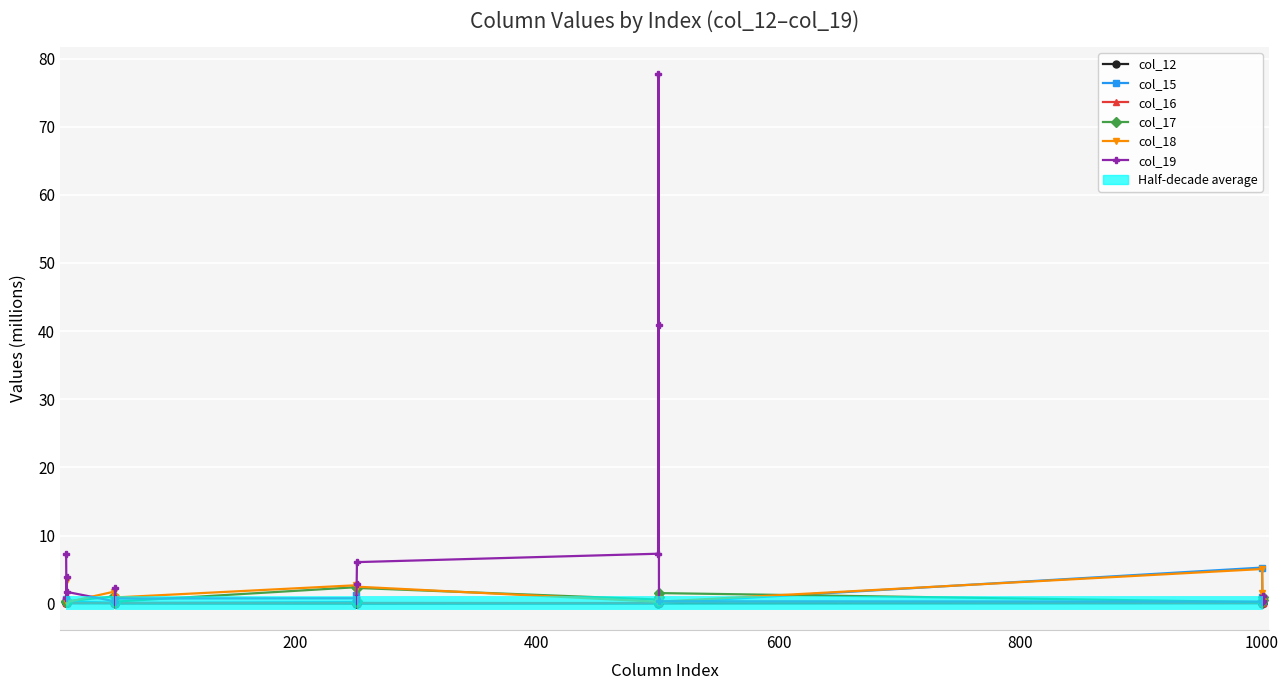

List the series in order of their peak value, highest first.

col_19, col_15, col_18, col_17, col_16, col_12